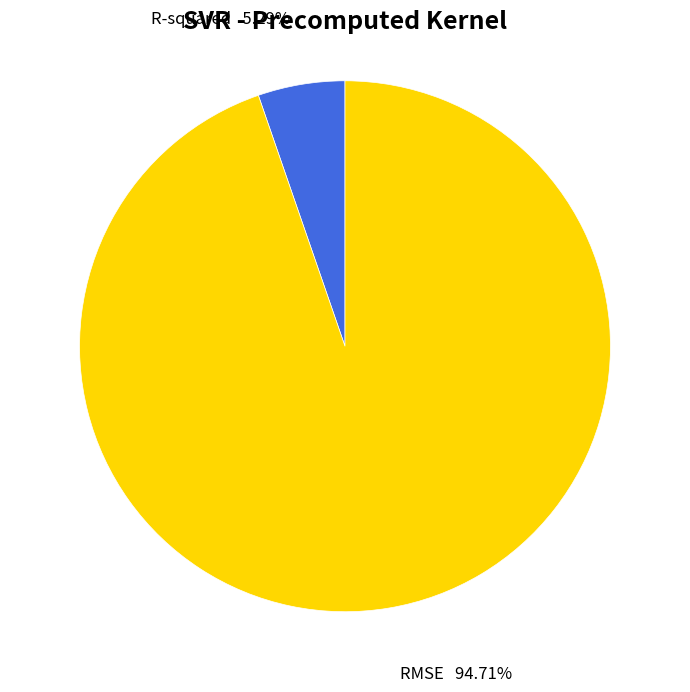

What percentage is NOT represented by R-squared?

94.7%